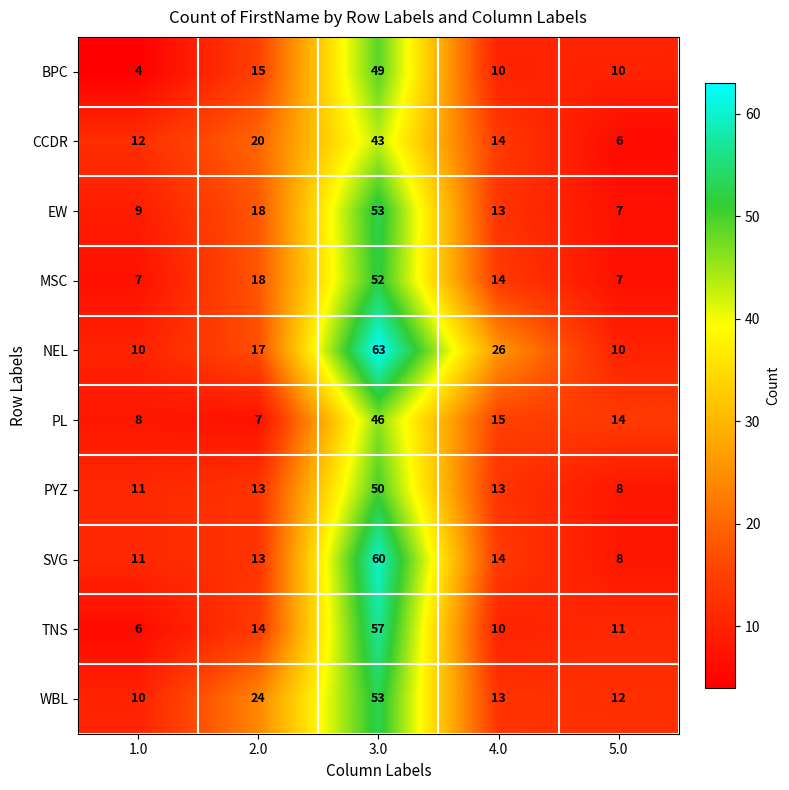

What is the average value of the BPC series?

18